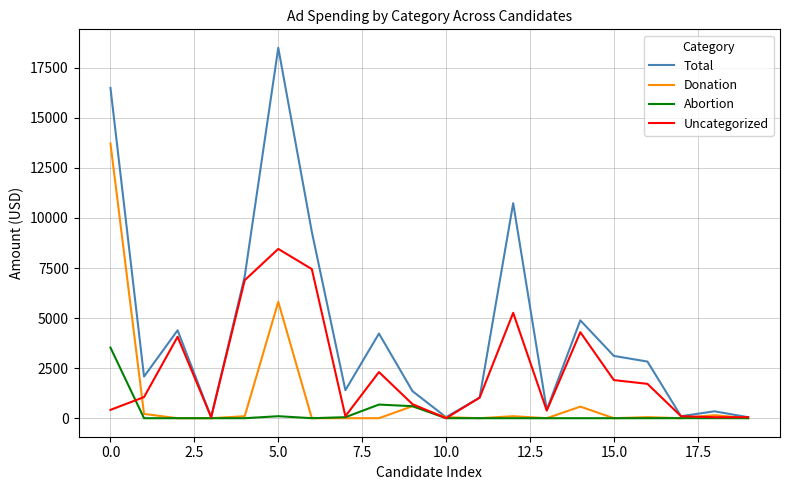

Which series has the widest spread of values?

Total